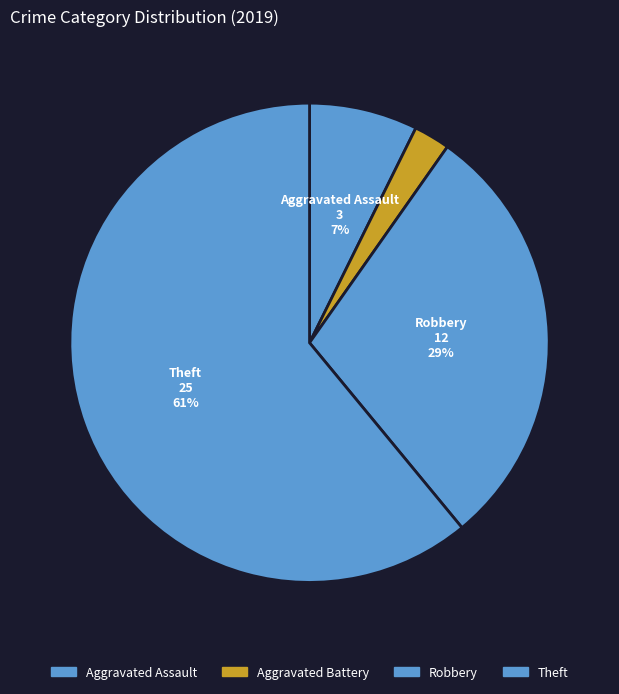

Is there any slice that represents more than half of the pie?

Yes